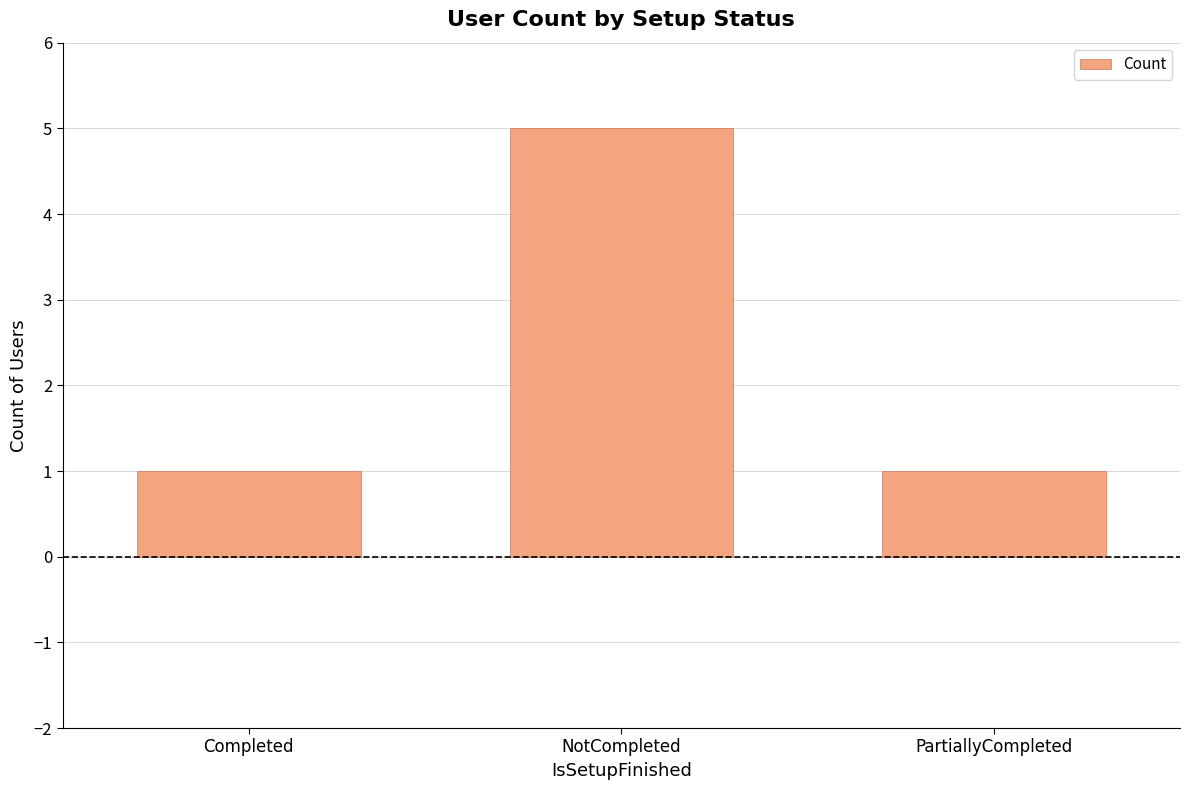

What is the difference between the maximum and minimum values?

4